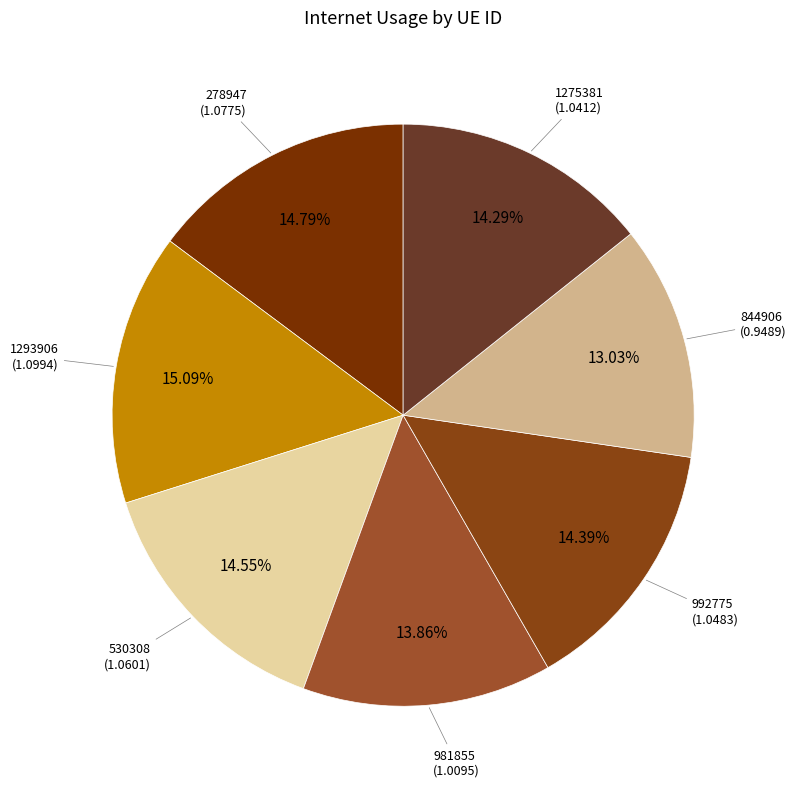

True or false: 530308 accounts for 5% of the total.

False